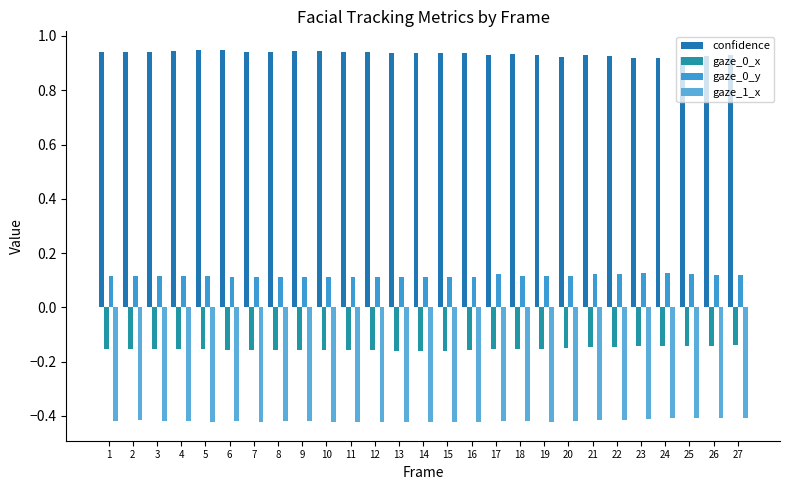

What are all the series names shown in the legend?

confidence, gaze_0_x, gaze_0_y, gaze_1_x